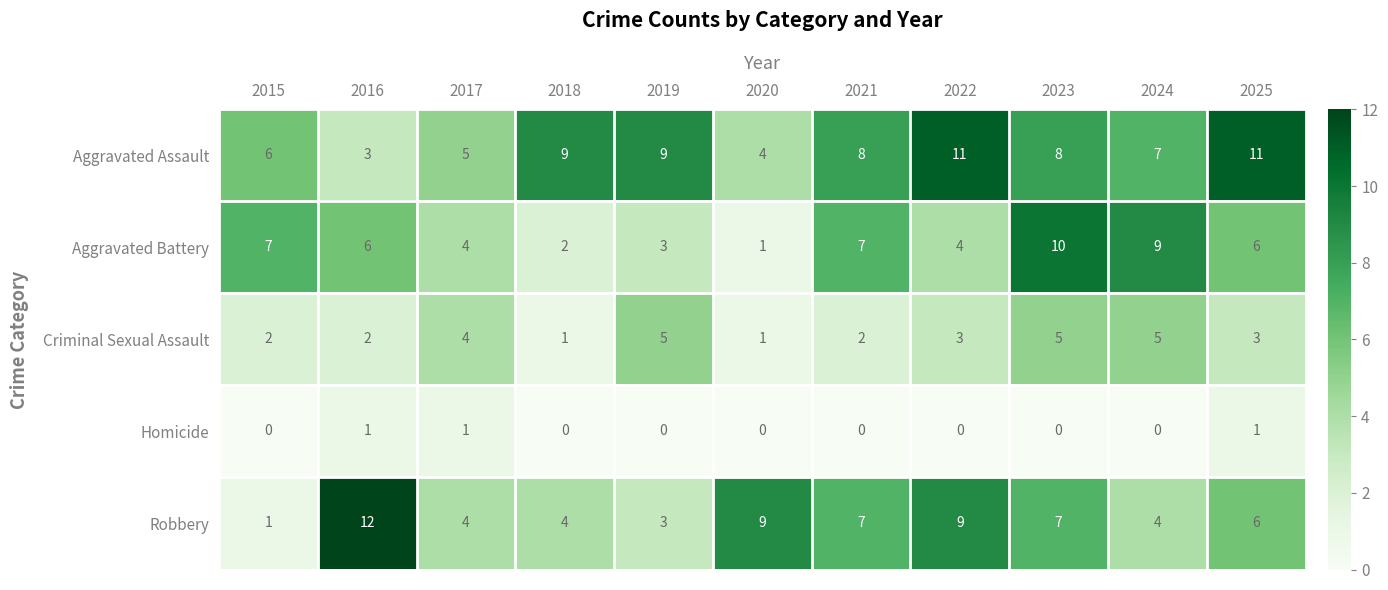

What is the maximum value shown in the chart?

12